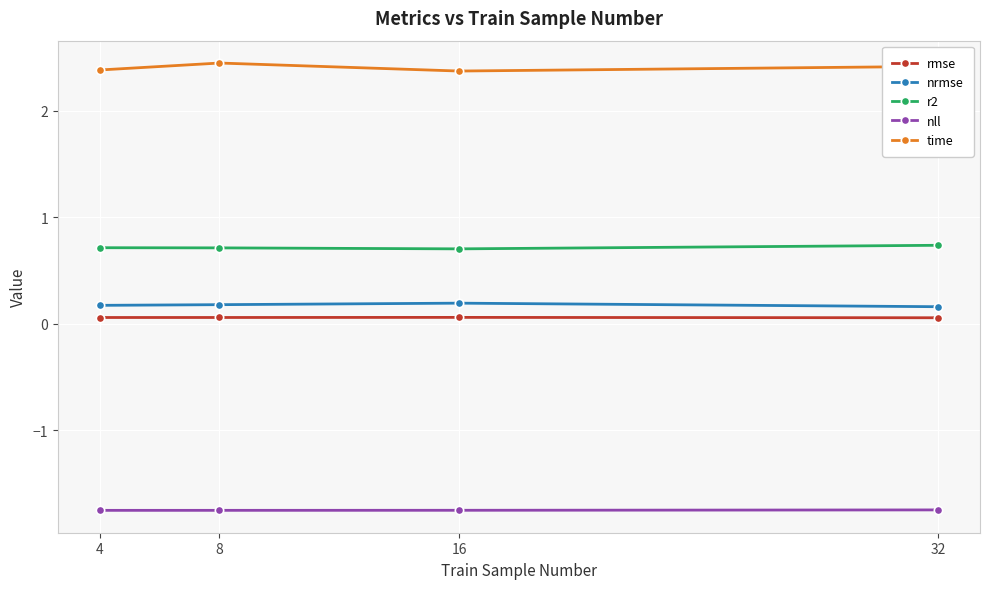

What is the maximum value for r2?

0.7